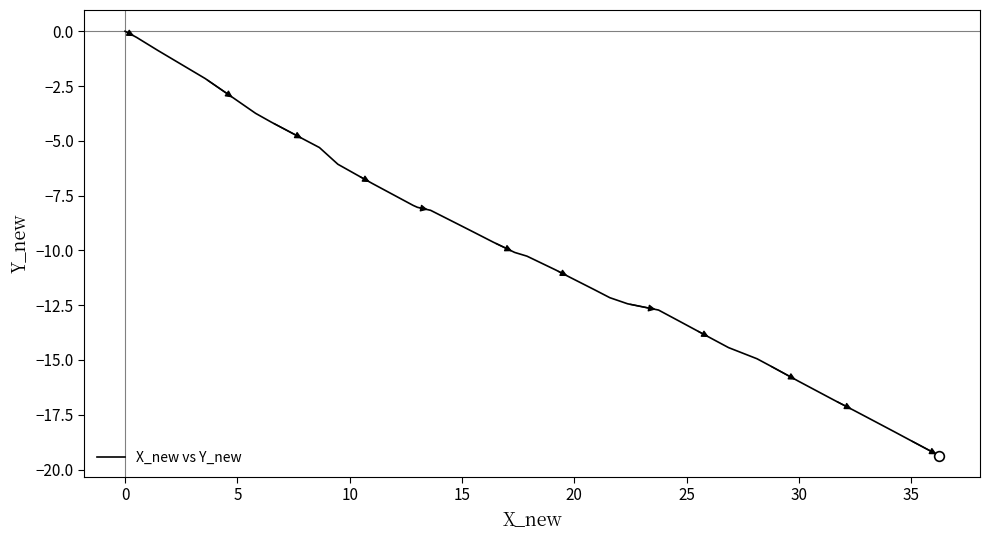

What is the minimum value shown in the chart?

-19.4